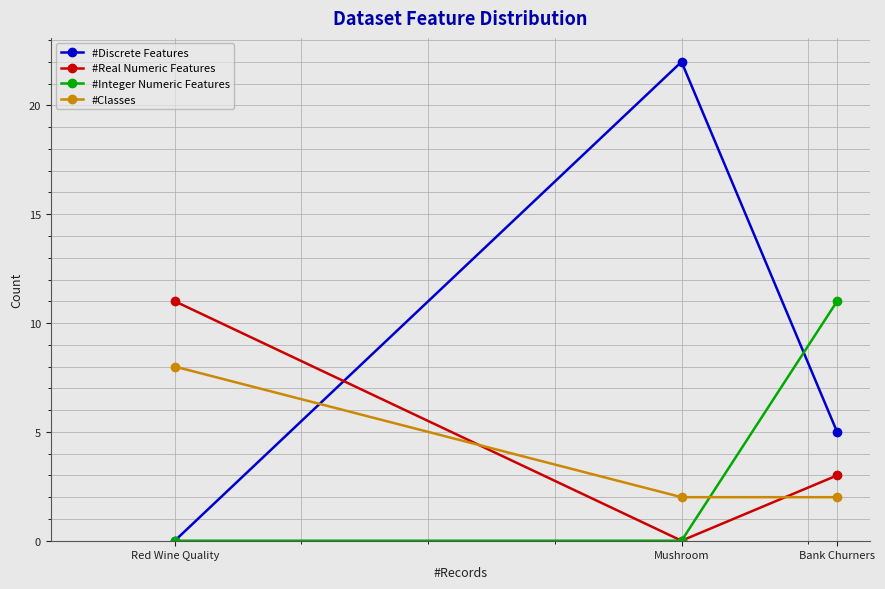

What is the sum of the #Integer Numeric Features values at Bank Churners and Red Wine Quality?

11